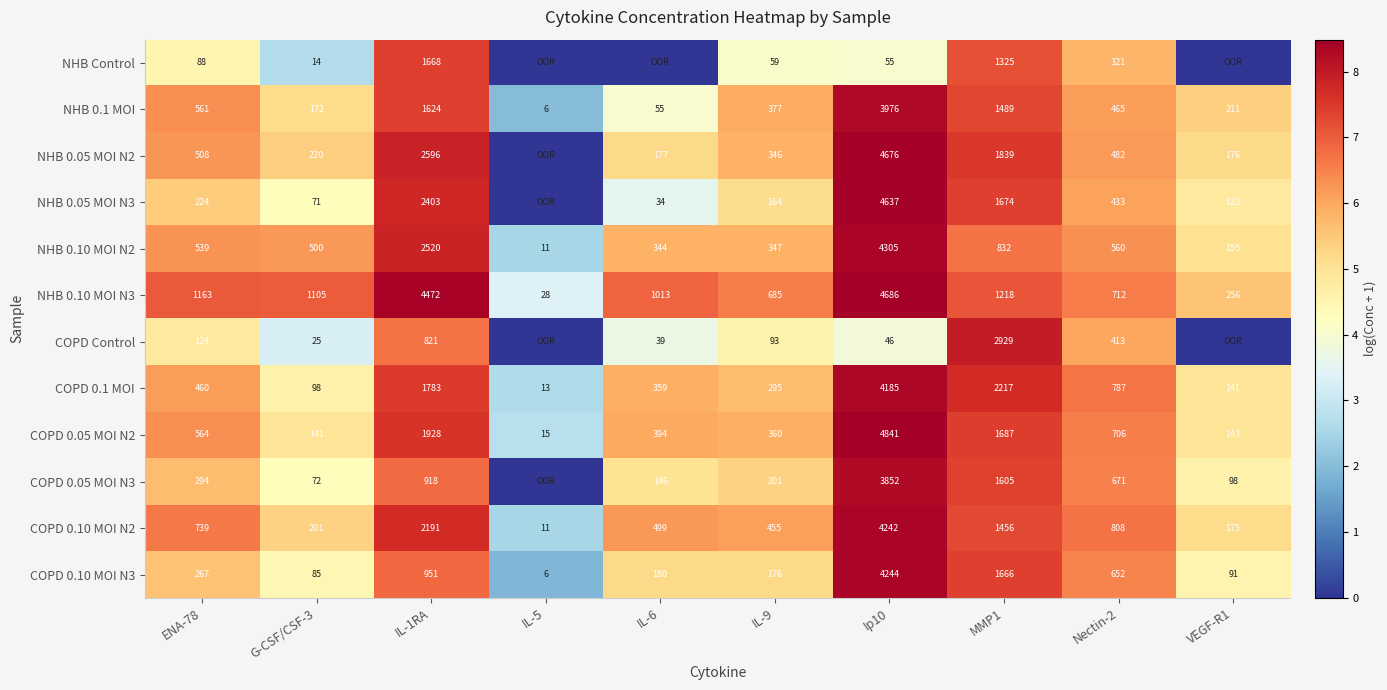

At which label does COPD 0.10 MOI N2 reach its peak?

Ip10